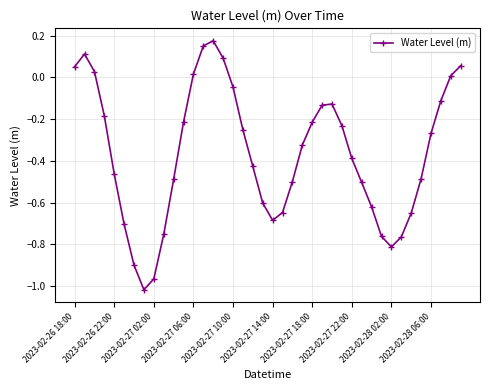

What is the sum of all values?

-14.6